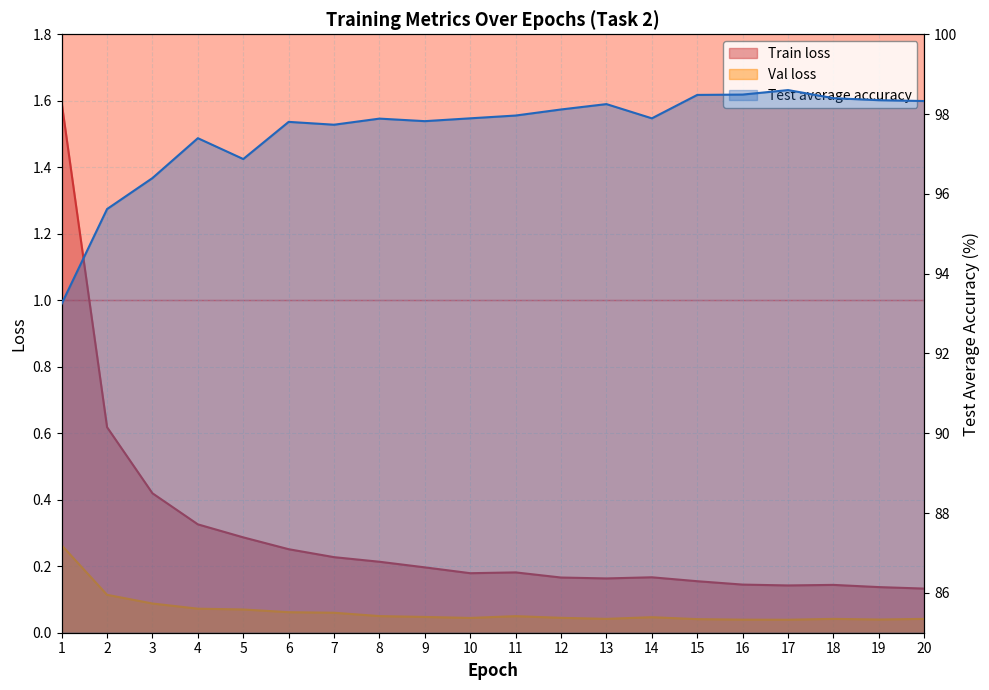

True or false: Test average accuracy and Train loss intersect in this chart.

False